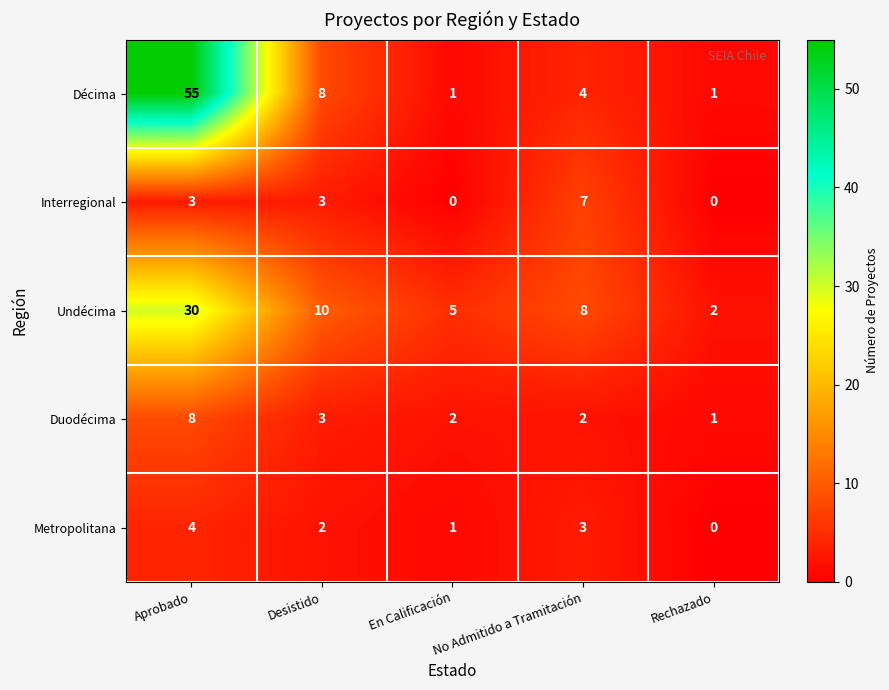

Which series has the widest spread of values?

Décima